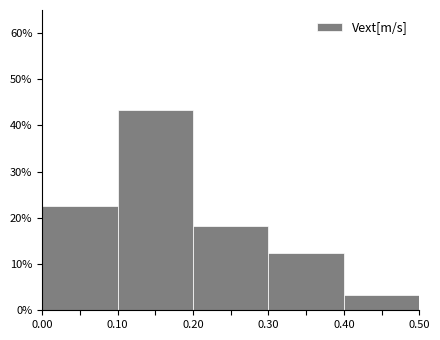

Over which range of the x-axis is the bar tallest?

0.10 to 0.20